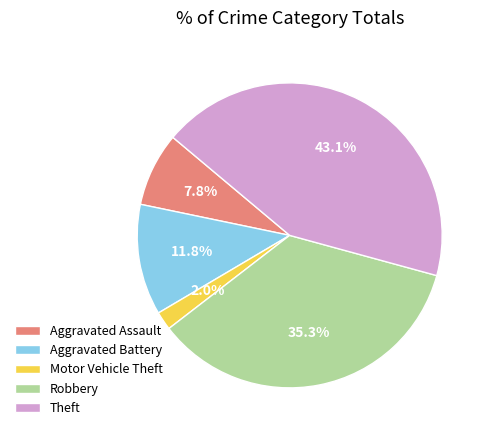

Is there any slice that represents more than half of the pie?

No